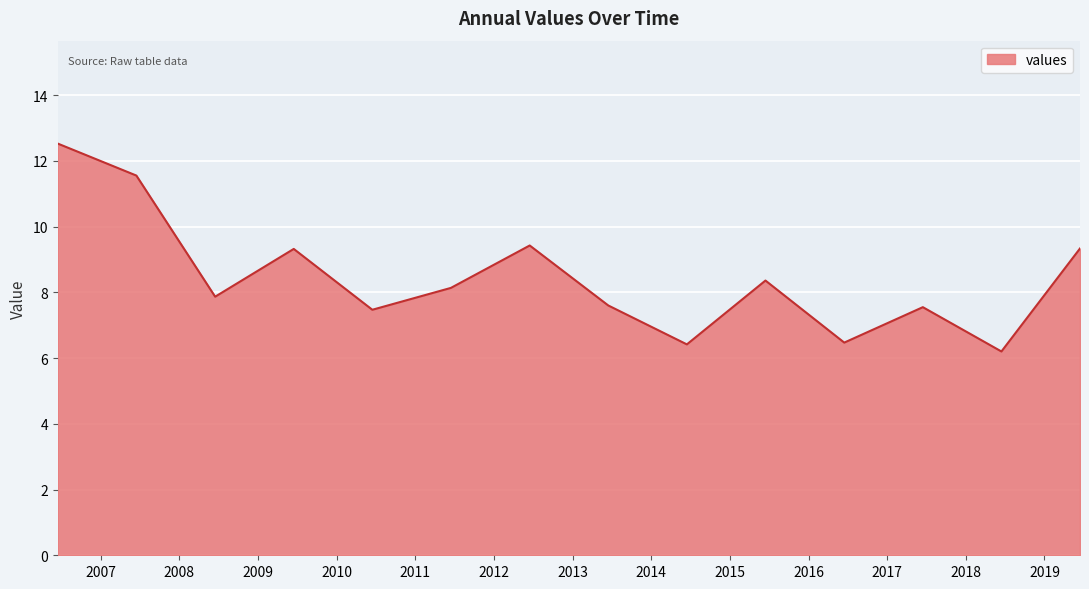

What is the maximum value shown in the chart?

12.5